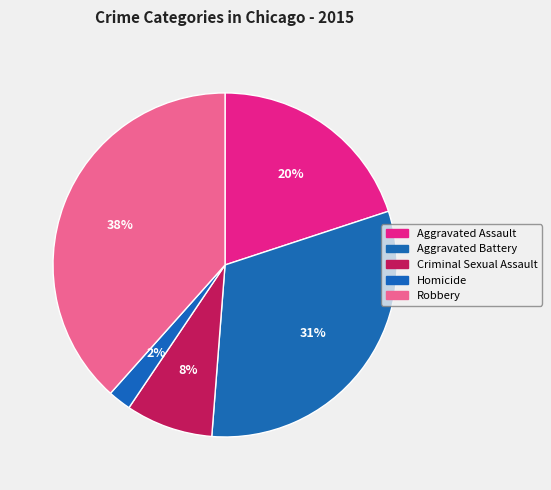

Does Aggravated Assault represent more than half of the total?

No